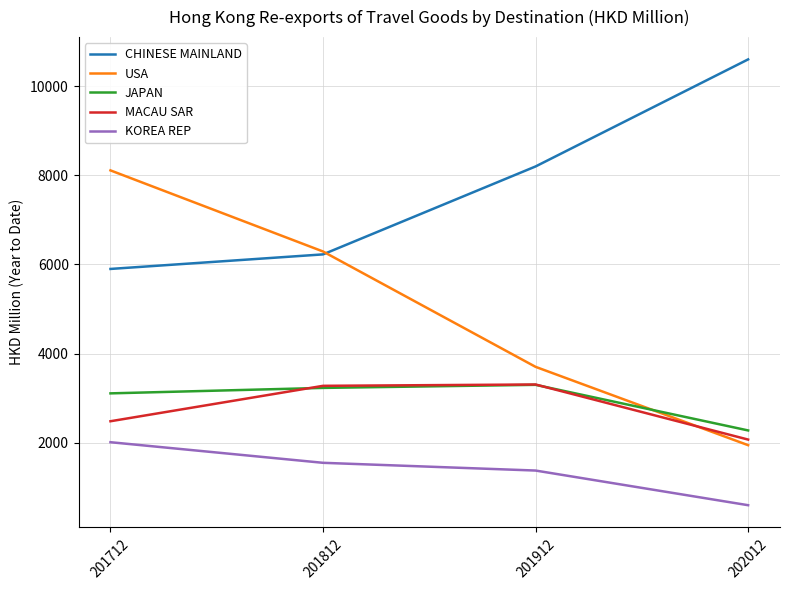

True or false: MACAU SAR has a value of 3936.6 at 201712.

False